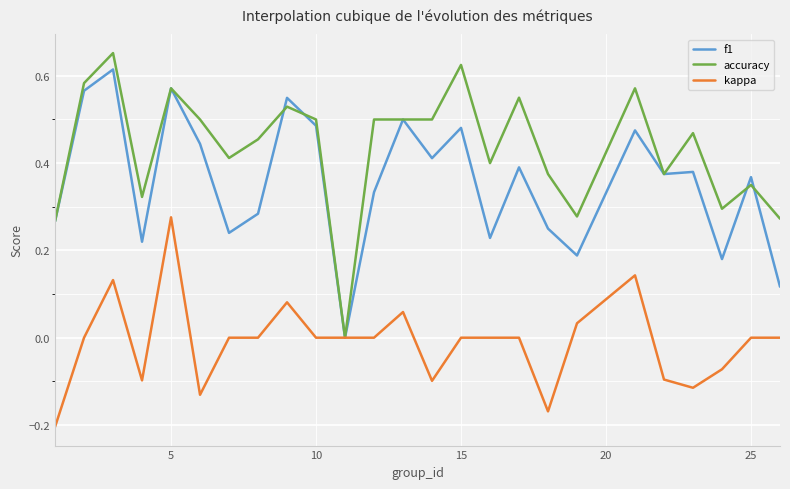

List the series in order of their overall mean, lowest first.

kappa, f1, accuracy